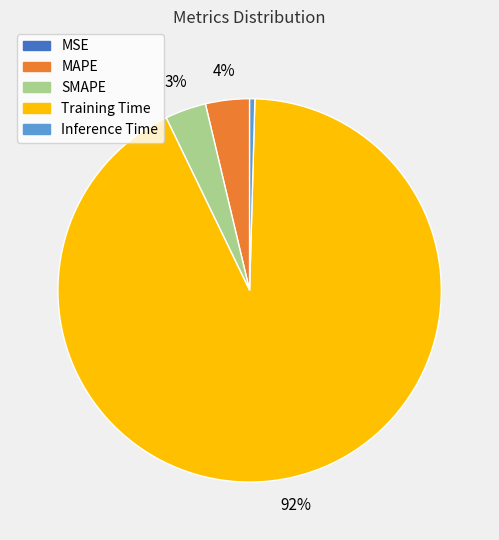

To the nearest percent, what is the average slice percentage?

20%